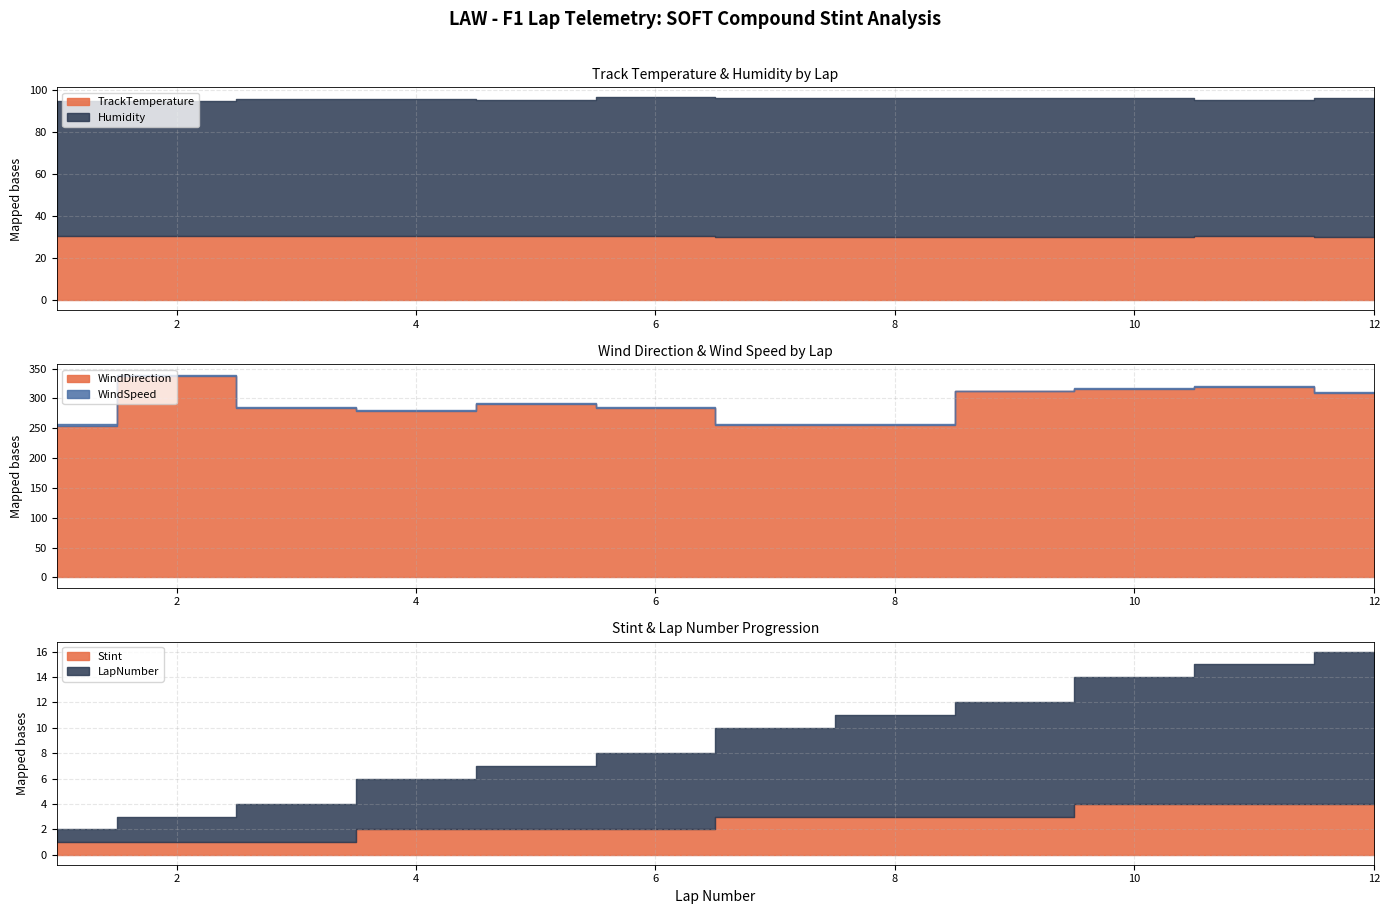

Is the value of WindSpeed at 9 greater than the value of Stint at 12?

No